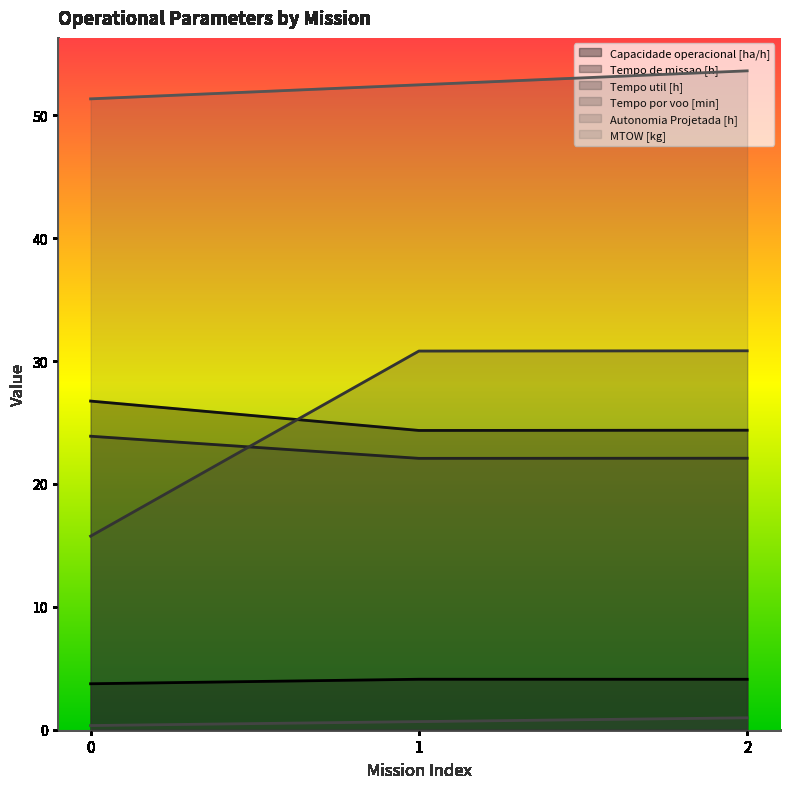

Which series has the largest range (max minus min)?

Tempo por voo [min]